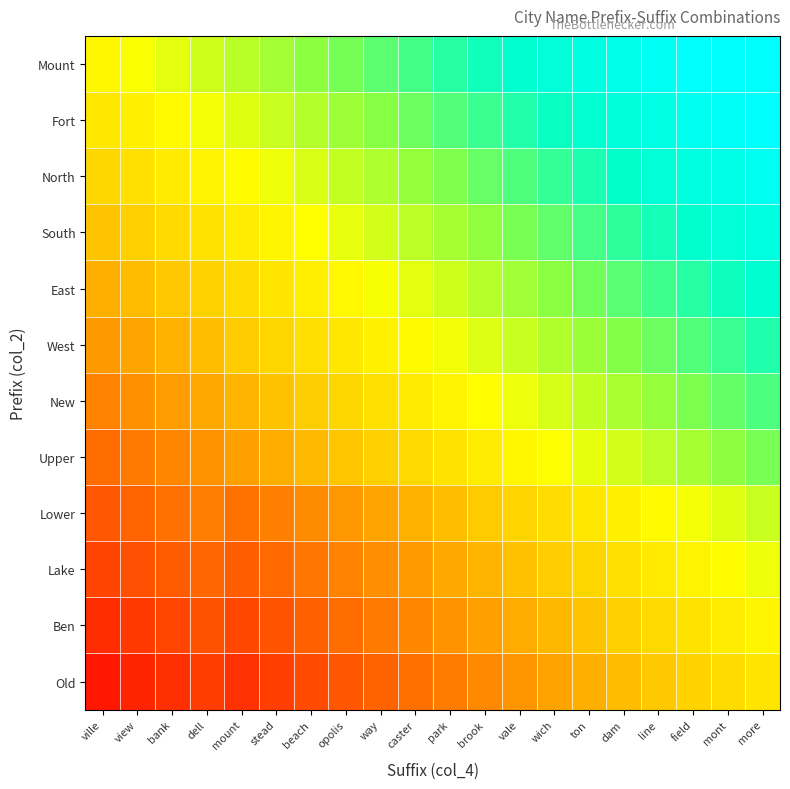

Reading left to right, list all the values displayed in this chart.

Mount: ville=0.1	view=0.2	bank=0.2	dell=0.3	mount=0.3	stead=0.4	beach=0.4	opolis=0.5	way=0.5	caster=0.6	park=0.6	brook=0.7	vale=0.7	wich=0.8	ton=0.8	dam=0.9	line=0.9	field=1.0	mont=1.0	more=1.1
Fort: ville=0.0	view=0.1	bank=0.1	dell=0.2	mount=0.2	stead=0.3	beach=0.3	opolis=0.4	way=0.4	caster=0.5	park=0.5	brook=0.6	vale=0.6	wich=0.7	ton=0.7	dam=0.8	line=0.9	field=0.9	mont=1.0	more=1.0
North: ville=-0.1	view=-0.0	bank=0.0	dell=0.1	mount=0.1	stead=0.2	beach=0.2	opolis=0.3	way=0.3	caster=0.4	park=0.4	brook=0.5	vale=0.5	wich=0.6	ton=0.7	dam=0.7	line=0.8	field=0.8	mont=0.9	more=0.9
South: ville=-0.2	view=-0.1	bank=-0.1	dell=-0.0	mount=0.0	stead=0.1	beach=0.1	opolis=0.2	way=0.2	caster=0.3	park=0.4	brook=0.4	vale=0.5	wich=0.5	ton=0.6	dam=0.6	line=0.7	field=0.7	mont=0.8	more=0.8
East: ville=-0.3	view=-0.2	bank=-0.2	dell=-0.1	mount=-0.1	stead=-0.0	beach=0.1	opolis=0.1	way=0.2	caster=0.2	park=0.3	brook=0.3	vale=0.4	wich=0.4	ton=0.5	dam=0.5	line=0.6	field=0.6	mont=0.7	more=0.7
West: ville=-0.4	view=-0.3	bank=-0.2	dell=-0.2	mount=-0.1	stead=-0.1	beach=-0.0	opolis=0.0	way=0.1	caster=0.1	park=0.2	brook=0.2	vale=0.3	wich=0.3	ton=0.4	dam=0.4	line=0.5	field=0.5	mont=0.6	more=0.6
New: ville=-0.4	view=-0.4	bank=-0.3	dell=-0.3	mount=-0.2	stead=-0.2	beach=-0.1	opolis=-0.1	way=-0.0	caster=0.0	park=0.1	brook=0.1	vale=0.2	wich=0.2	ton=0.3	dam=0.3	line=0.4	field=0.4	mont=0.5	more=0.6
Upper: ville=-0.5	view=-0.5	bank=-0.4	dell=-0.4	mount=-0.3	stead=-0.3	beach=-0.2	opolis=-0.2	way=-0.1	caster=-0.1	park=-0.0	brook=0.0	vale=0.1	wich=0.1	ton=0.2	dam=0.3	line=0.3	field=0.4	mont=0.4	more=0.5
Lower: ville=-0.6	view=-0.6	bank=-0.5	dell=-0.5	mount=-0.5	stead=-0.5	beach=-0.4	opolis=-0.4	way=-0.3	caster=-0.3	park=-0.2	brook=-0.1	vale=-0.1	wich=-0.0	ton=0.0	dam=0.1	line=0.1	field=0.2	mont=0.2	more=0.3
Lake: ville=-0.7	view=-0.7	bank=-0.6	dell=-0.6	mount=-0.6	stead=-0.6	beach=-0.5	opolis=-0.4	way=-0.4	caster=-0.3	park=-0.3	brook=-0.2	vale=-0.2	wich=-0.1	ton=-0.1	dam=-0.0	line=0.0	field=0.1	mont=0.1	more=0.2
Ben: ville=-0.8	view=-0.8	bank=-0.7	dell=-0.7	mount=-0.7	stead=-0.6	beach=-0.6	opolis=-0.5	way=-0.5	caster=-0.4	park=-0.4	brook=-0.3	vale=-0.3	wich=-0.2	ton=-0.2	dam=-0.1	line=-0.1	field=-0.0	mont=0.0	more=0.1
Old: ville=-0.9	view=-0.8	bank=-0.8	dell=-0.7	mount=-0.8	stead=-0.7	beach=-0.7	opolis=-0.6	way=-0.6	caster=-0.5	park=-0.5	brook=-0.4	vale=-0.4	wich=-0.3	ton=-0.3	dam=-0.2	line=-0.2	field=-0.1	mont=-0.1	more=0.0